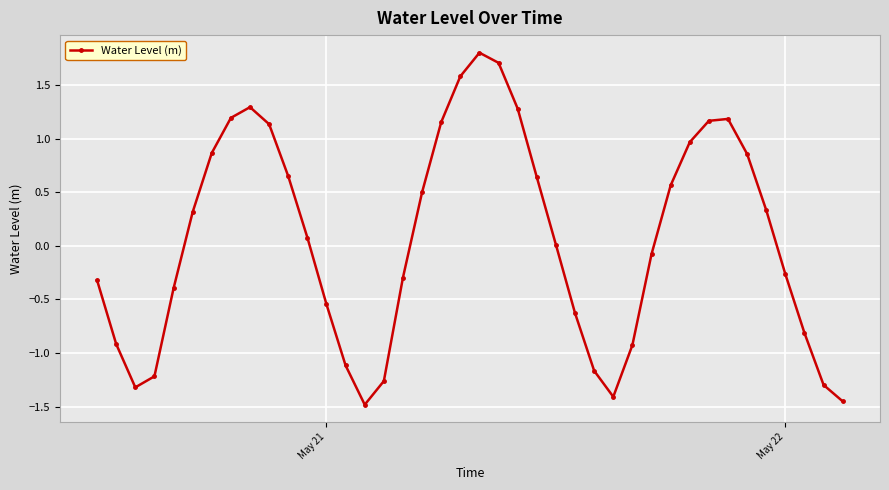

How many points are lower than both their immediate neighbors (excluding endpoints)?

3